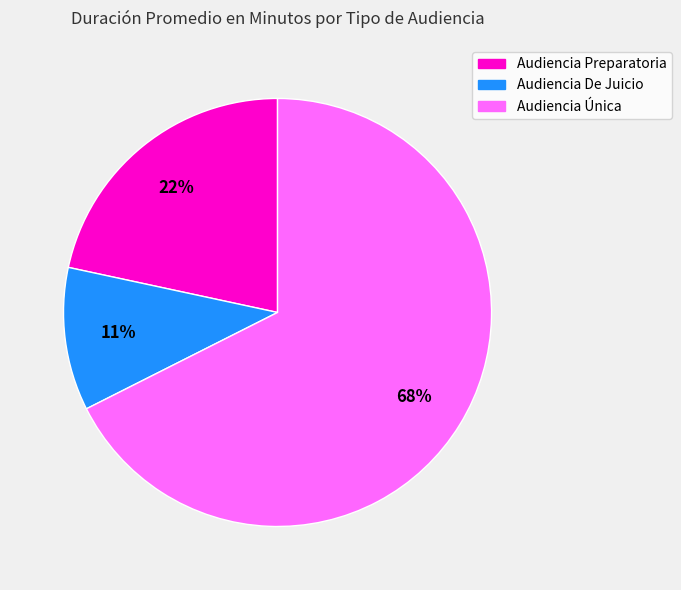

Count the number of slices in the pie.

3